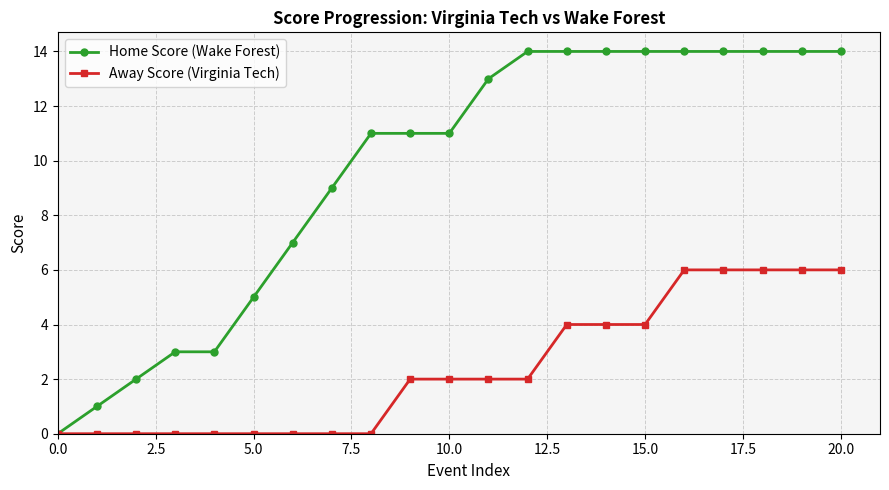

What is the value of the Away Score (Virginia Tech) point at the 17th from the left?

6